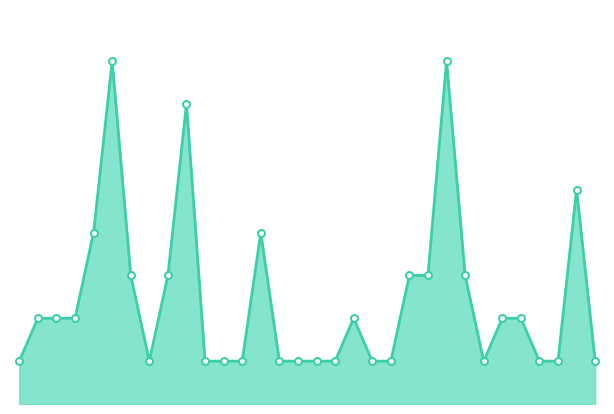

True or false: there are more than 2 points higher than both neighbors.

True